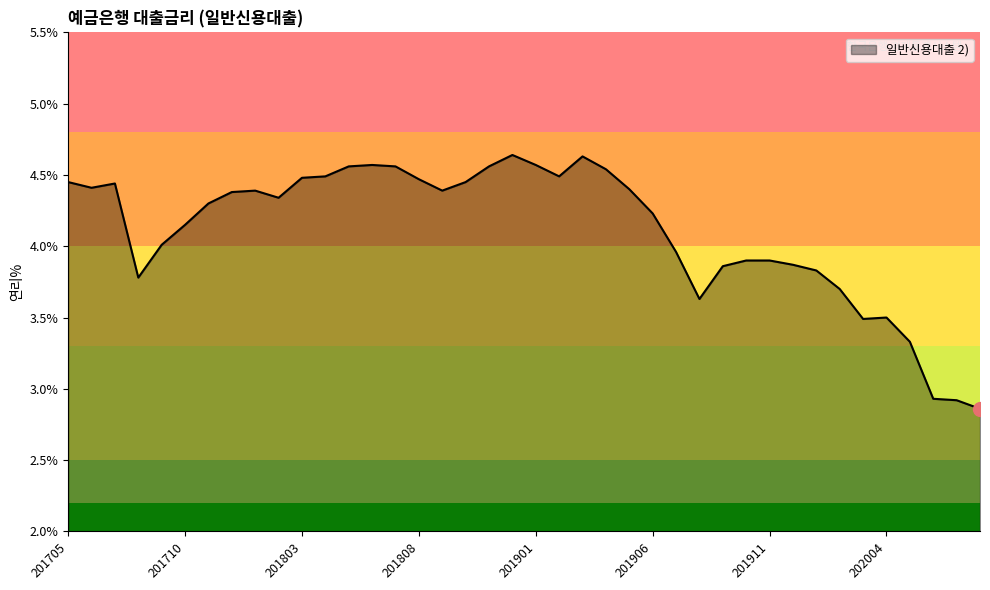

Where is the first local maximum?

201707